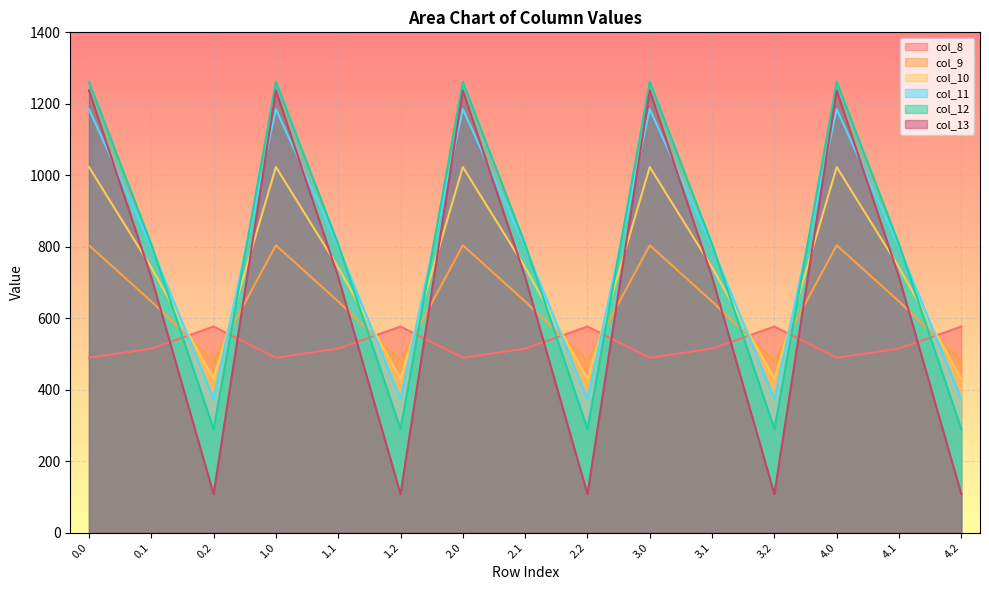

Count the number of data series in this chart.

6